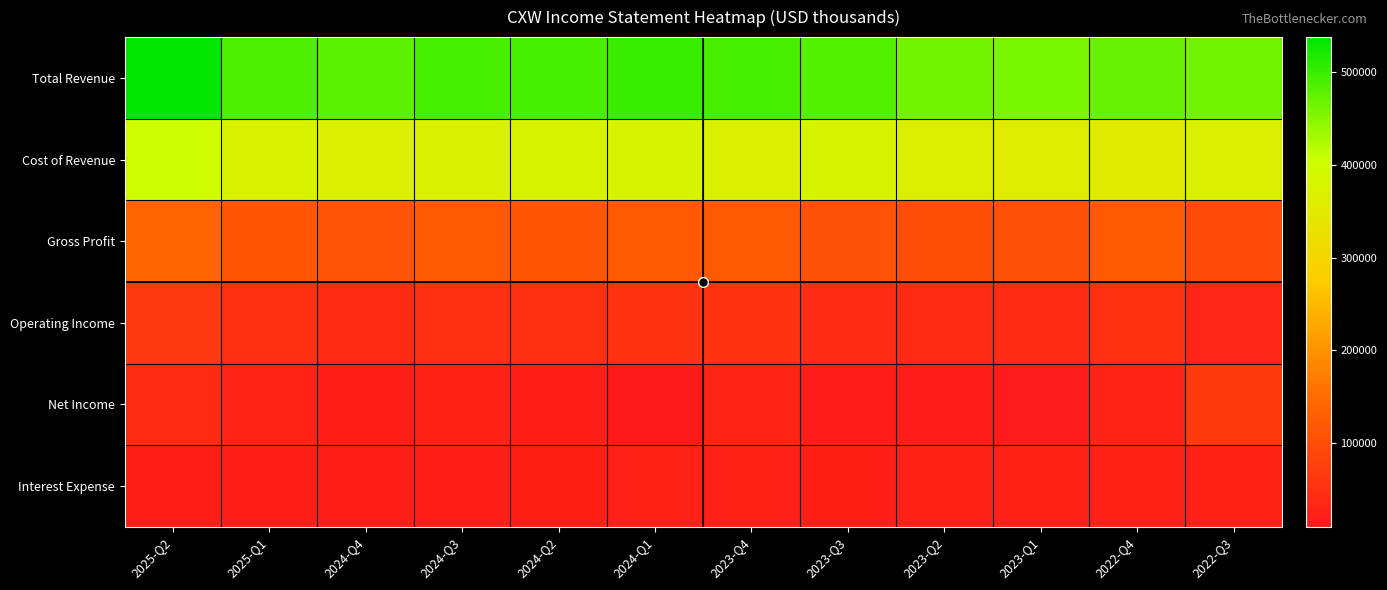

Reading left to right, list all the values displayed in this chart.

Total Revenue: 2025-Q2=538200	2025-Q1=488600	2024-Q4=479300	2024-Q3=491600	2024-Q2=490100	2024-Q1=500700	2023-Q4=491200	2023-Q3=483700	2023-Q2=463700	2023-Q1=458000	2022-Q4=471400	2022-Q3=464200
Cost of Revenue: 2025-Q2=398300	2025-Q1=374700	2024-Q4=368700	2024-Q3=370800	2024-Q2=375700	2024-Q1=378100	2023-Q4=368600	2023-Q3=377300	2023-Q2=362000	2023-Q1=354500	2022-Q4=352000	2022-Q3=368200
Gross Profit: 2025-Q2=139800	2025-Q1=113900	2024-Q4=110600	2024-Q3=120700	2024-Q2=114400	2024-Q1=122600	2023-Q4=122700	2023-Q3=106400	2023-Q2=101700	2023-Q1=103500	2022-Q4=119400	2022-Q3=96000
Operating Income: 2025-Q2=64800	2025-Q1=47400	2024-Q4=38200	2024-Q3=47300	2024-Q2=48300	2024-Q1=54400	2023-Q4=53700	2023-Q3=39900	2023-Q2=37400	2023-Q1=39700	2022-Q4=51500	2022-Q3=29600
Net Income: 2025-Q2=38500	2025-Q1=25100	2024-Q4=19300	2024-Q3=21100	2024-Q2=19000	2024-Q1=9500	2023-Q4=26500	2023-Q3=13900	2023-Q2=14800	2023-Q1=12400	2022-Q4=24400	2022-Q3=68300
Interest Expense: 2025-Q2=18400	2025-Q1=18400	2024-Q4=18700	2024-Q3=18900	2024-Q2=20100	2024-Q1=22000	2023-Q4=21300	2023-Q3=20700	2023-Q2=21200	2023-Q1=22100	2022-Q4=22600	2022-Q3=23200